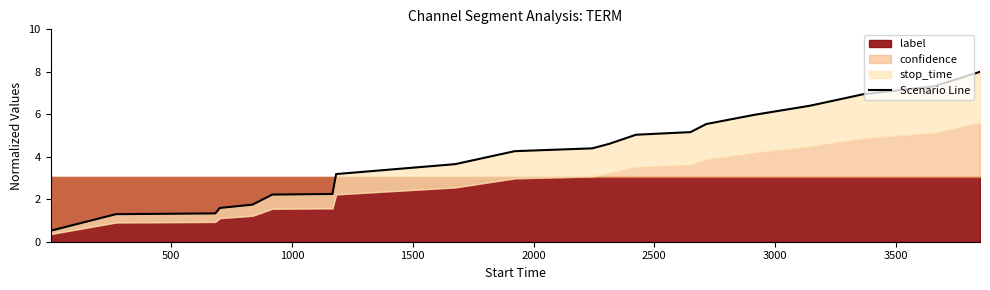

How many lines are shown in the chart?

1